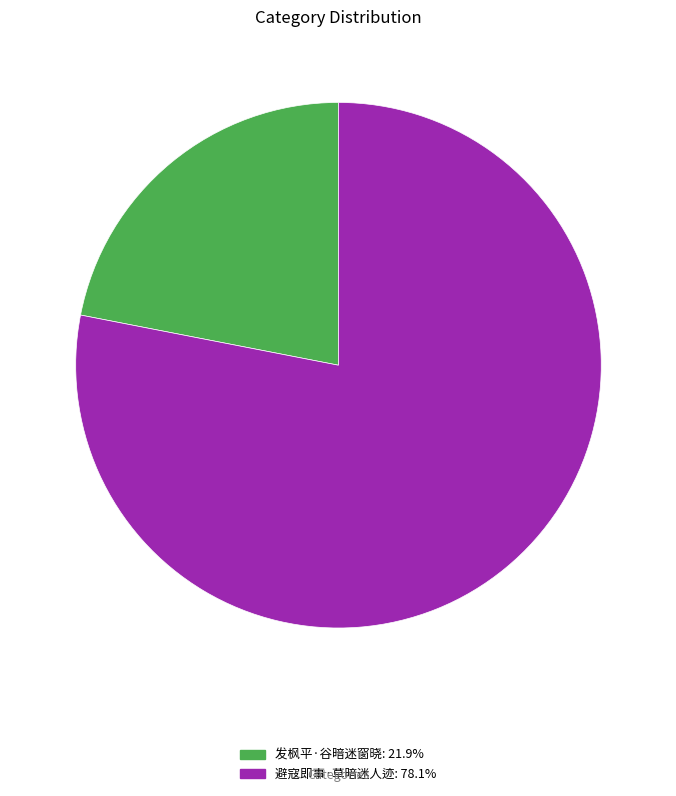

True or false: 避寇即事·草暗迷人迹 accounts for 73% of the total.

False